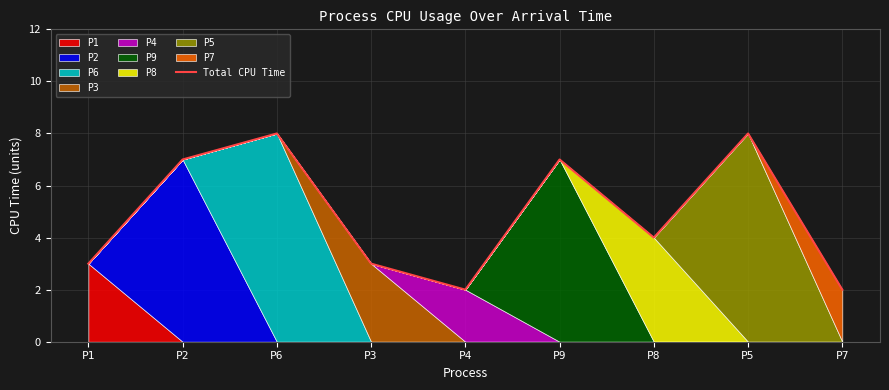

Reading left to right, what are all the values shown in this chart?

P1=3	P2=7	P6=8	P3=3	P4=2	P9=7	P8=4	P5=8	P7=2